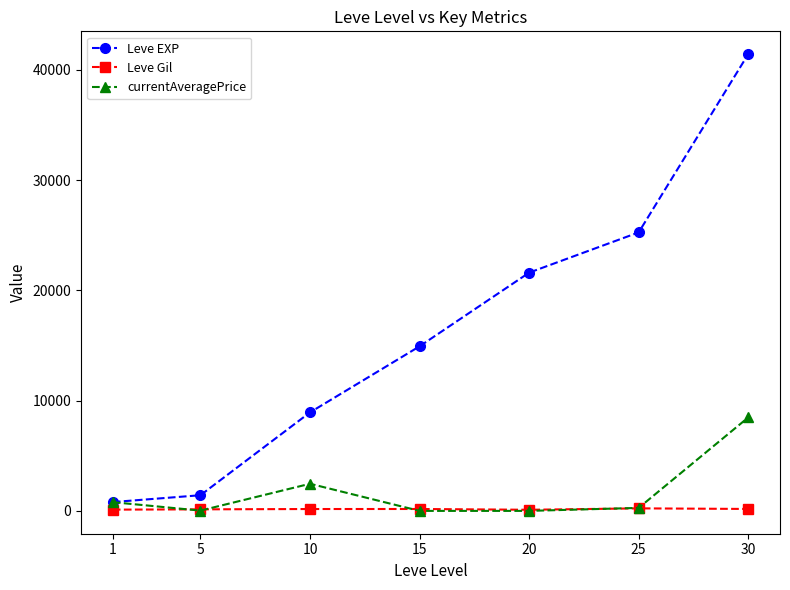

Rank the series by their maximum value, from lowest to highest.

Leve Gil, currentAveragePrice, Leve EXP